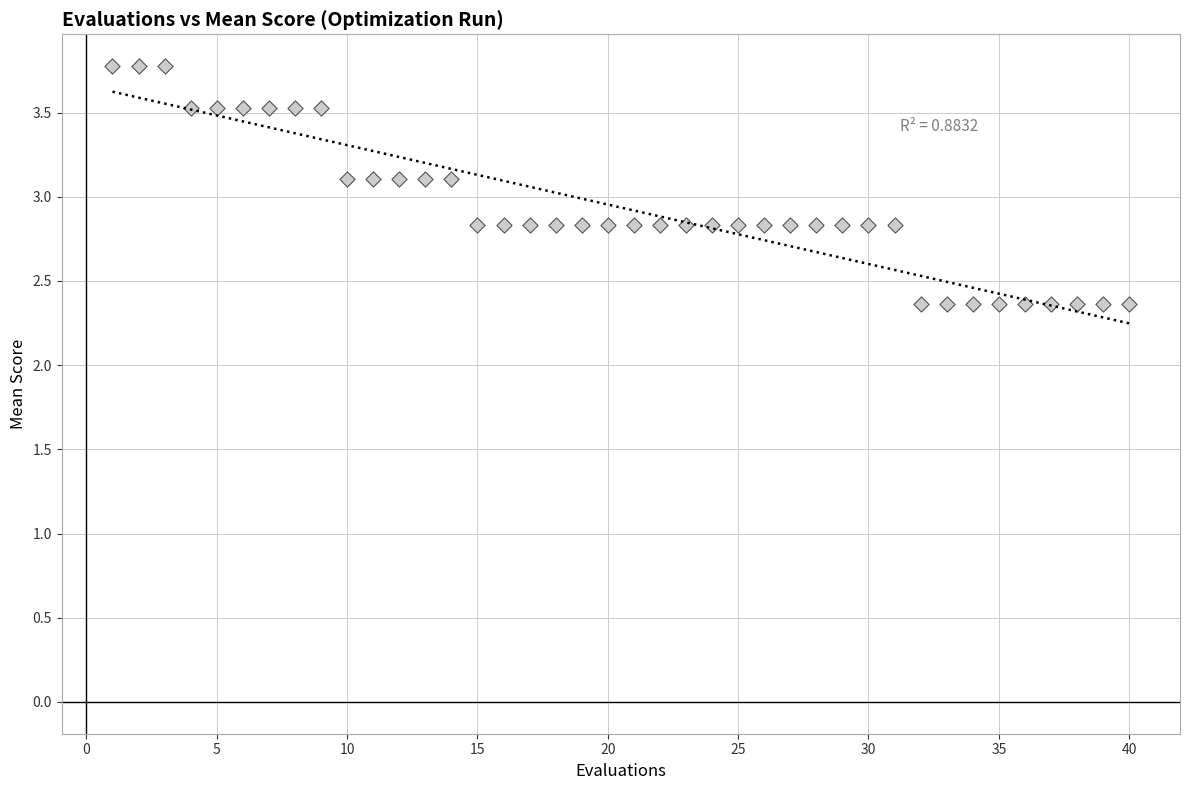

What is the range of X values (max minus min)?

39.0